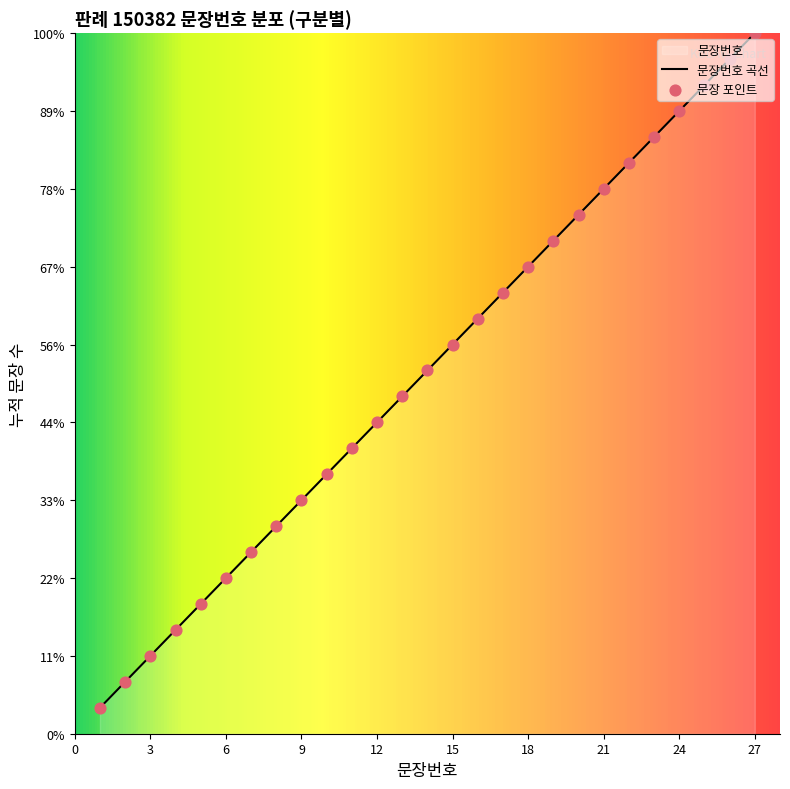

At how many categories does at least one series exceed 7?

20